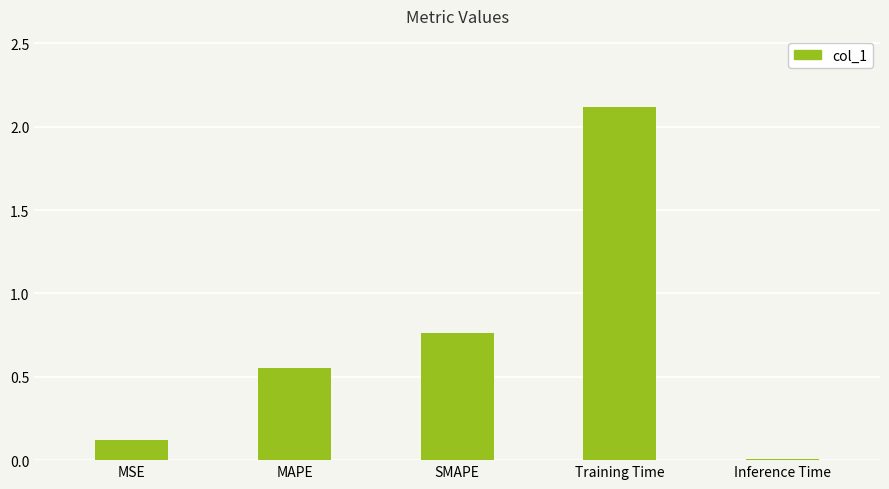

Are the bars horizontal?

No